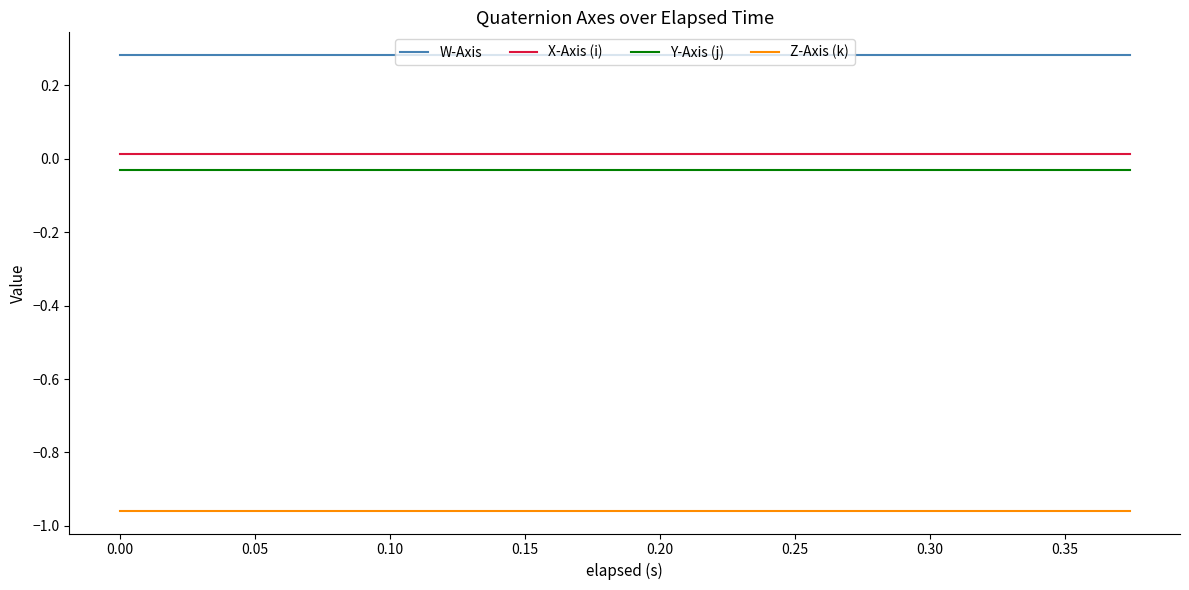

Which series has the largest total across all categories?

W-Axis